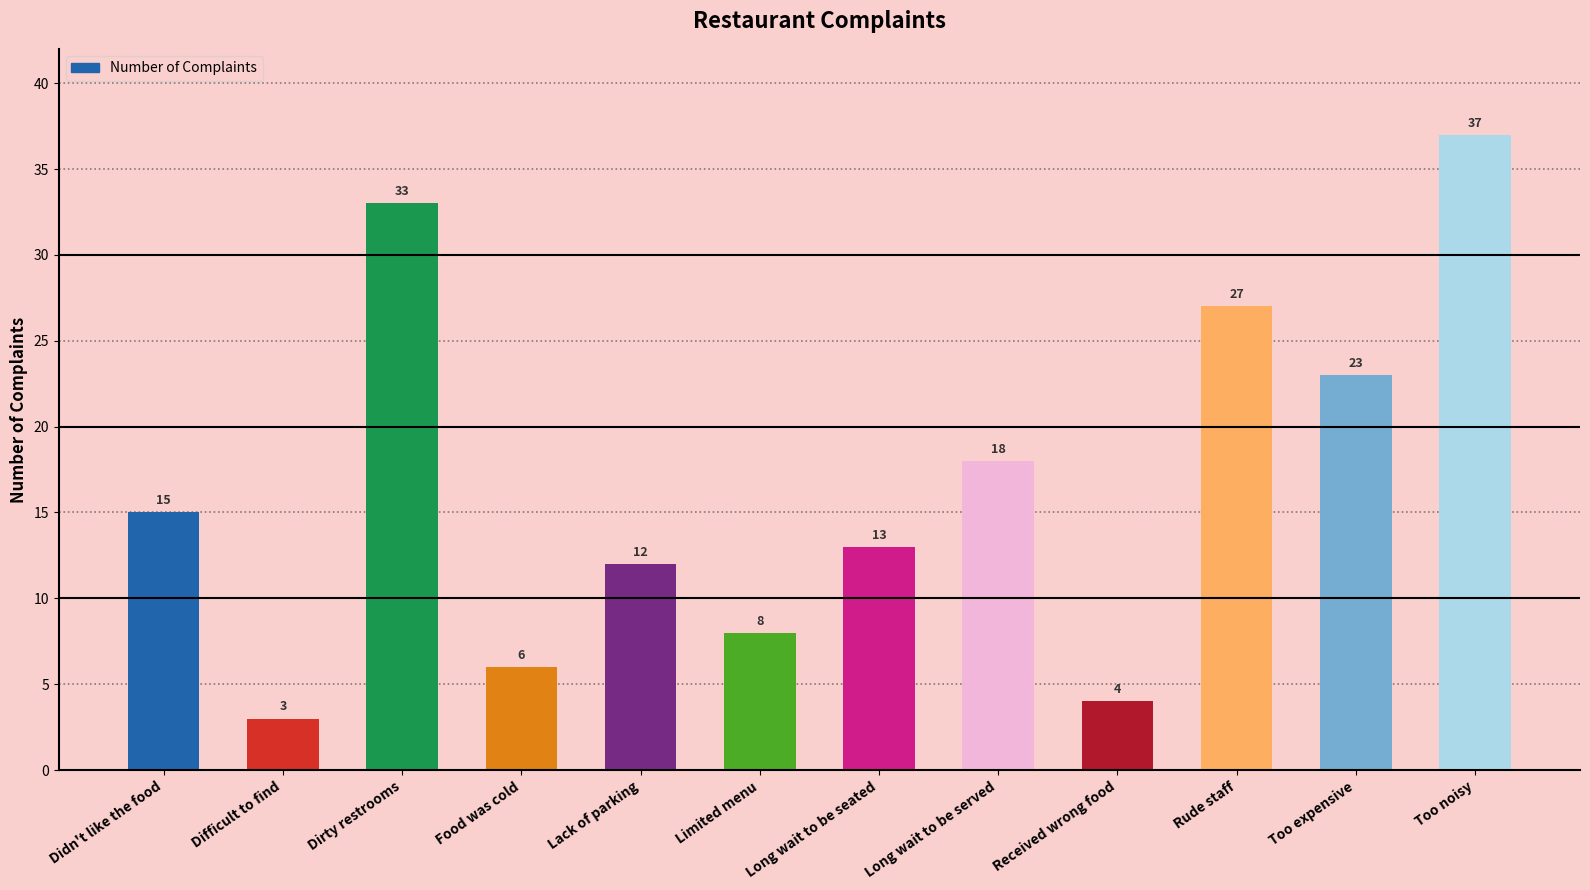

Reading left to right, extract all data points from this chart.

15	3	33	6	12	8	13	18	4	27	23	37